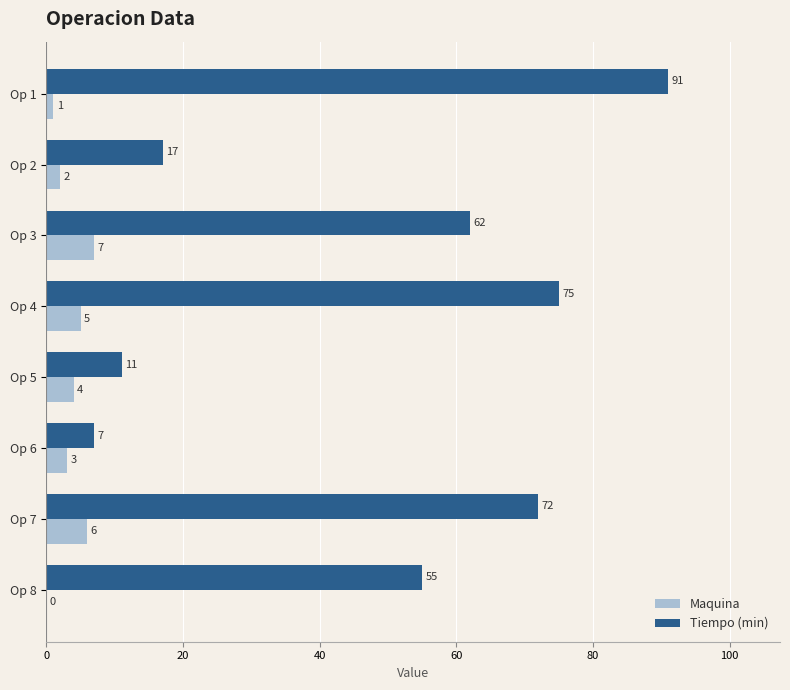

How many categories are shown in the chart?

8